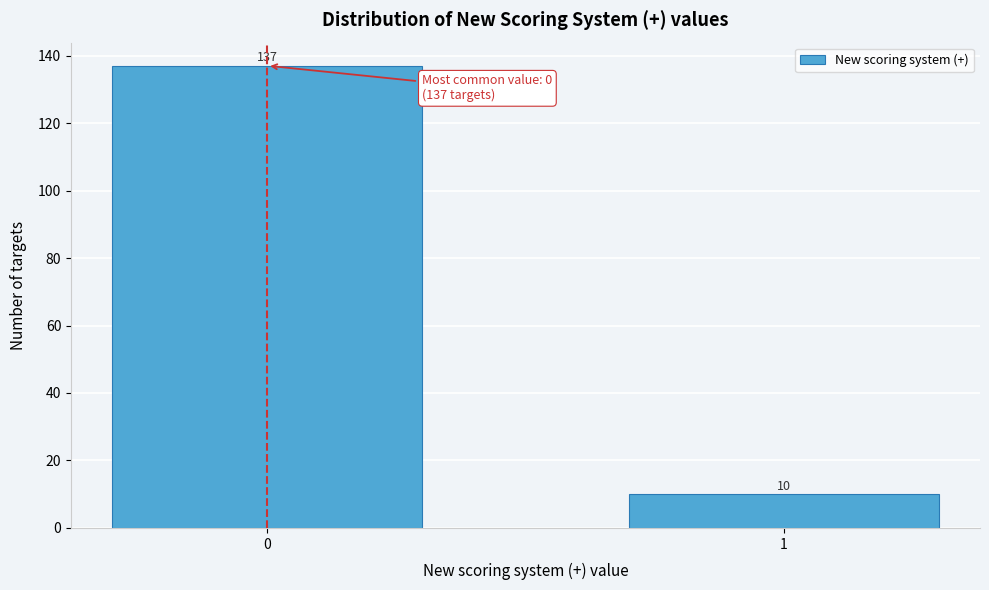

Reading left to right, list all the values displayed in this chart.

0=137	1=10